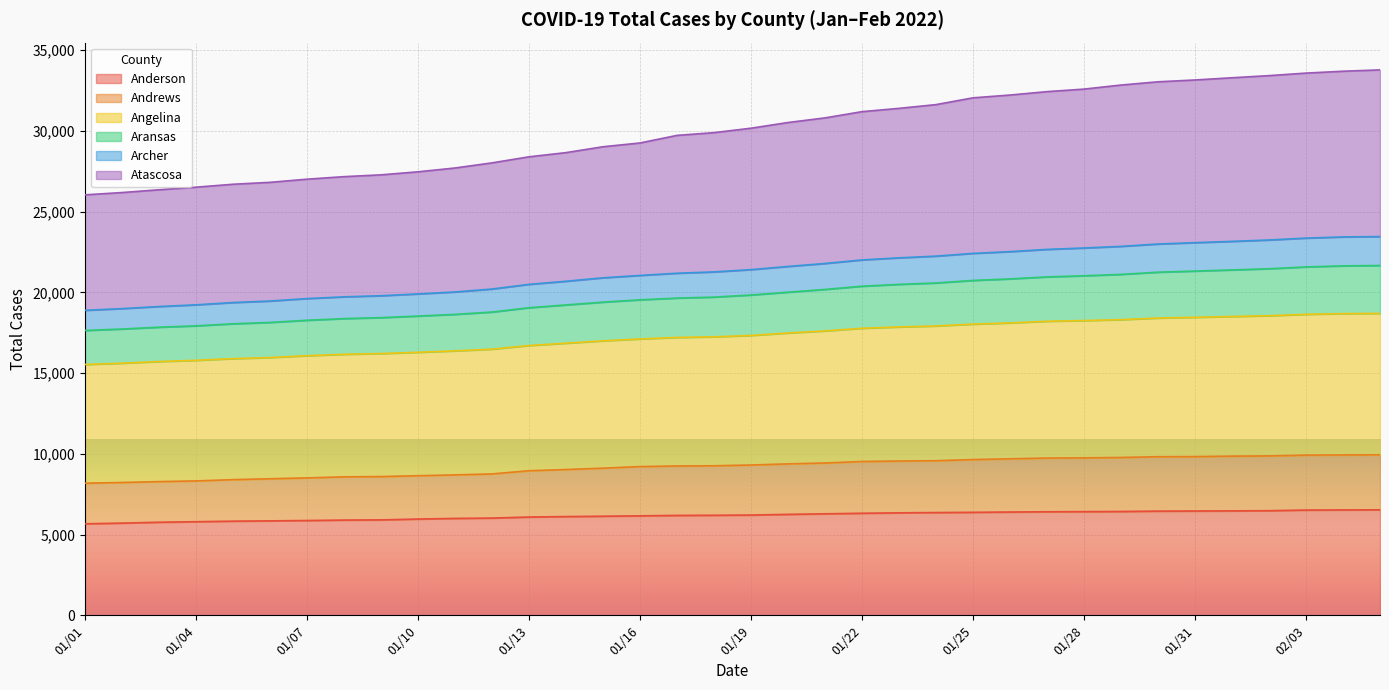

What is the value of the Andrews point at the 31st from the left?

9829